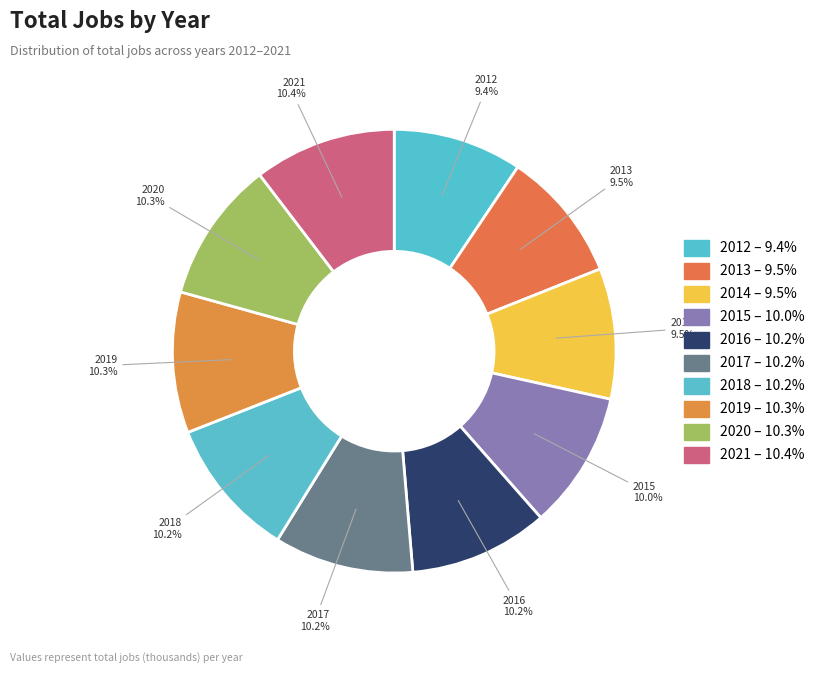

Count the number of slices in the pie.

10